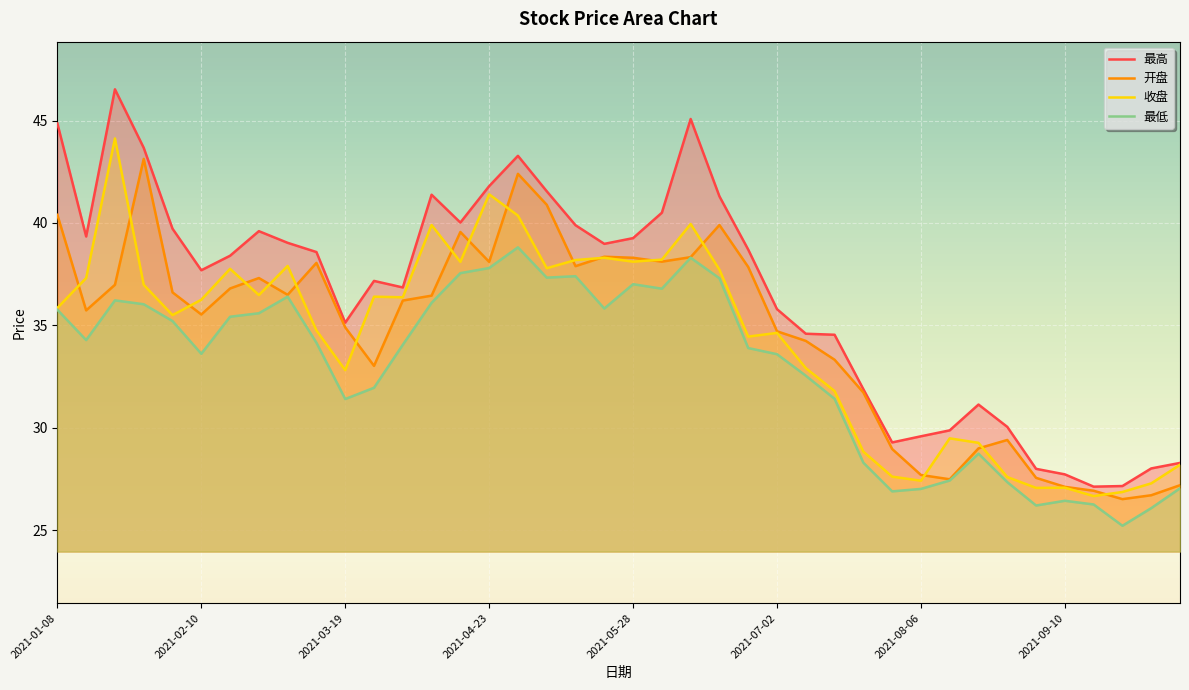

True or false: 最高 and 最低 intersect in this chart.

False